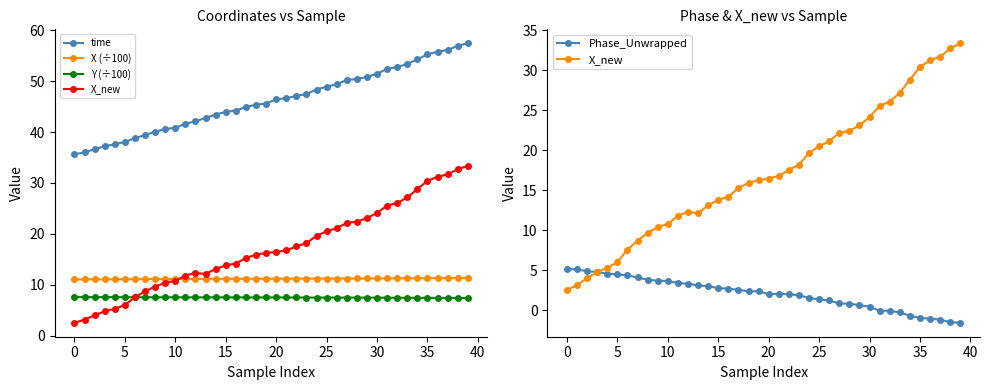

At which category does X_new reach its first local peak?

12